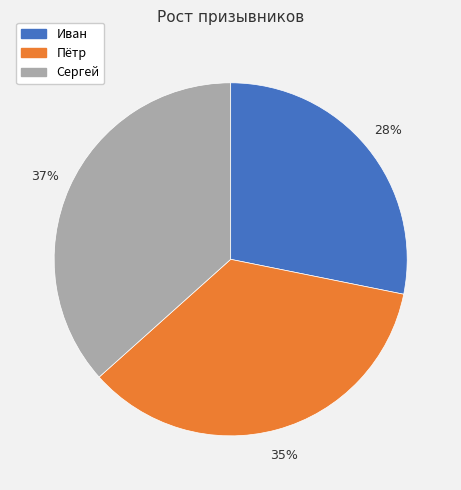

Between Пётр and Сергей, which is larger?

Сергей